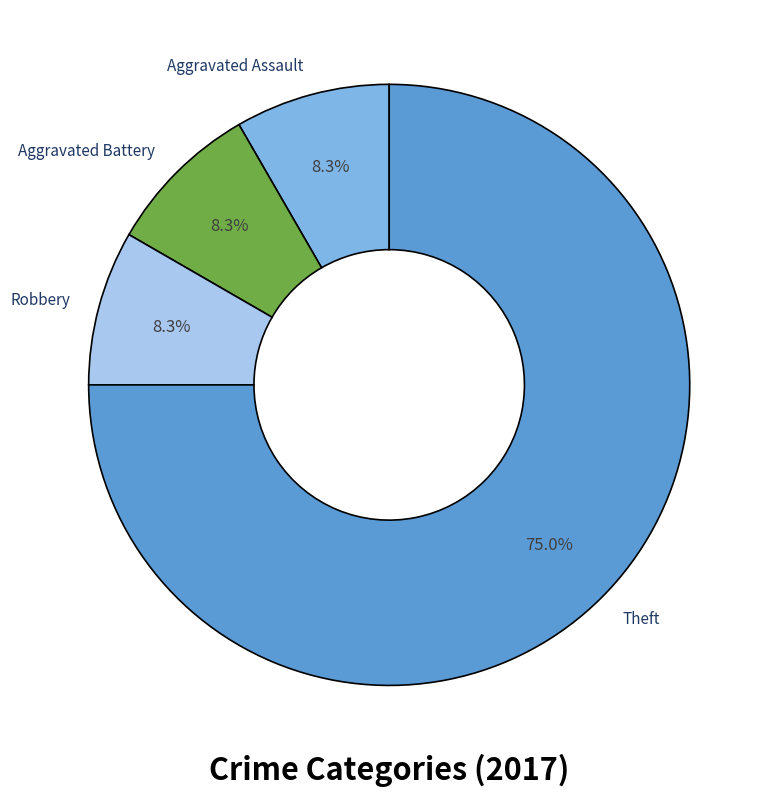

How many slices are in this pie chart?

4